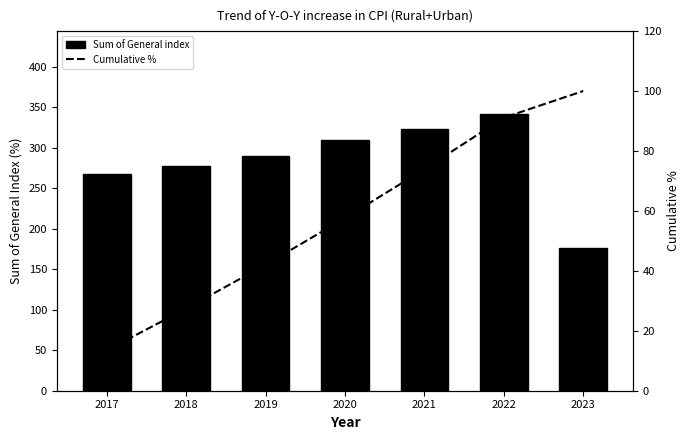

At which label does Sum of General index first exceed 290?

2020